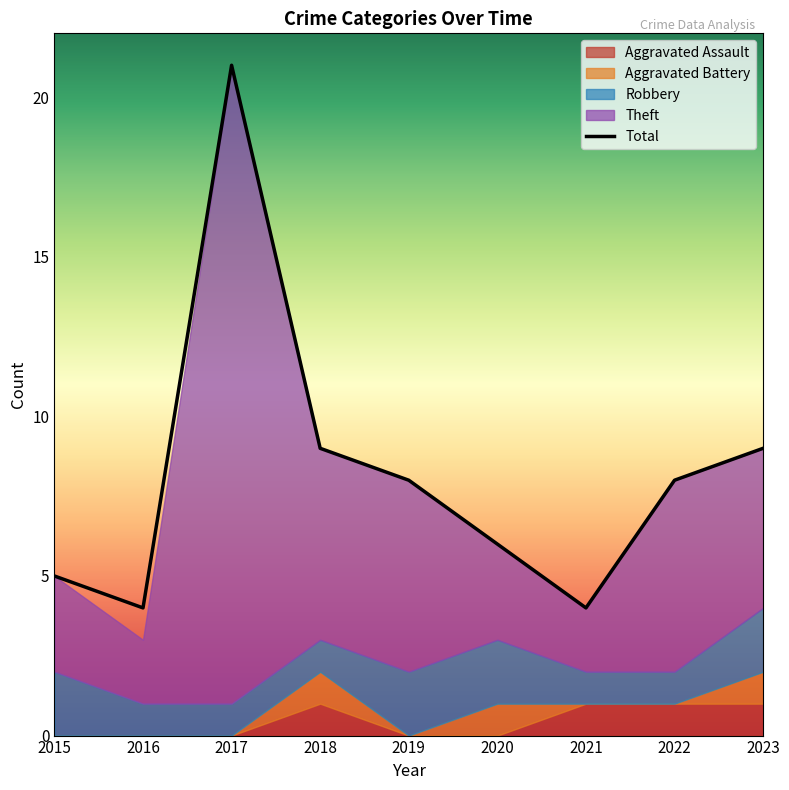

Reading left to right, transcribe all the data shown in this chart.

2015=5	2016=4	2017=21	2018=9	2019=8	2020=6	2021=4	2022=8	2023=9